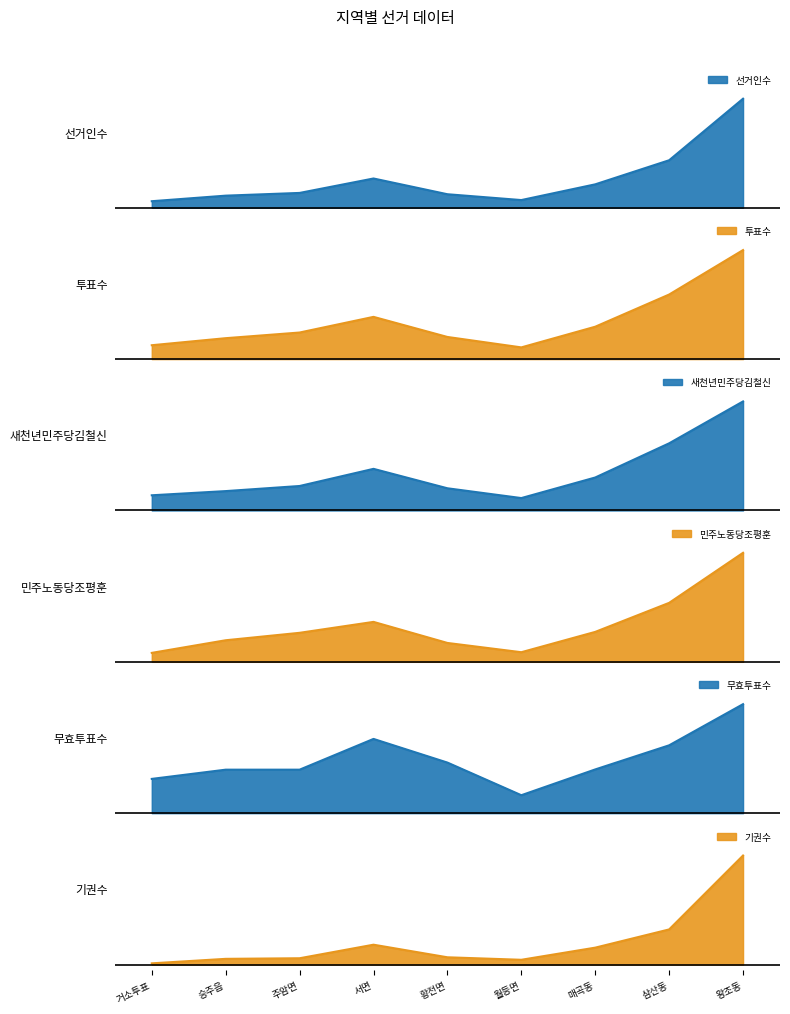

What is the value of the 선거인수 point at the 4th from the left?

0.3